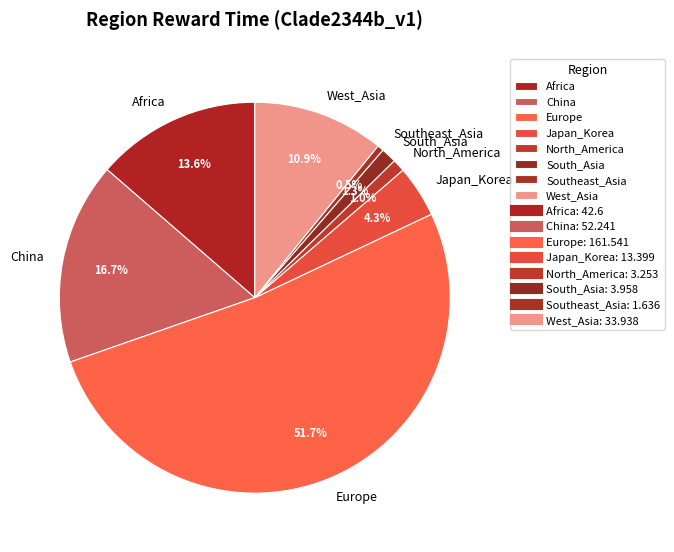

Do West_Asia and Southeast_Asia together represent more than half of the pie?

No